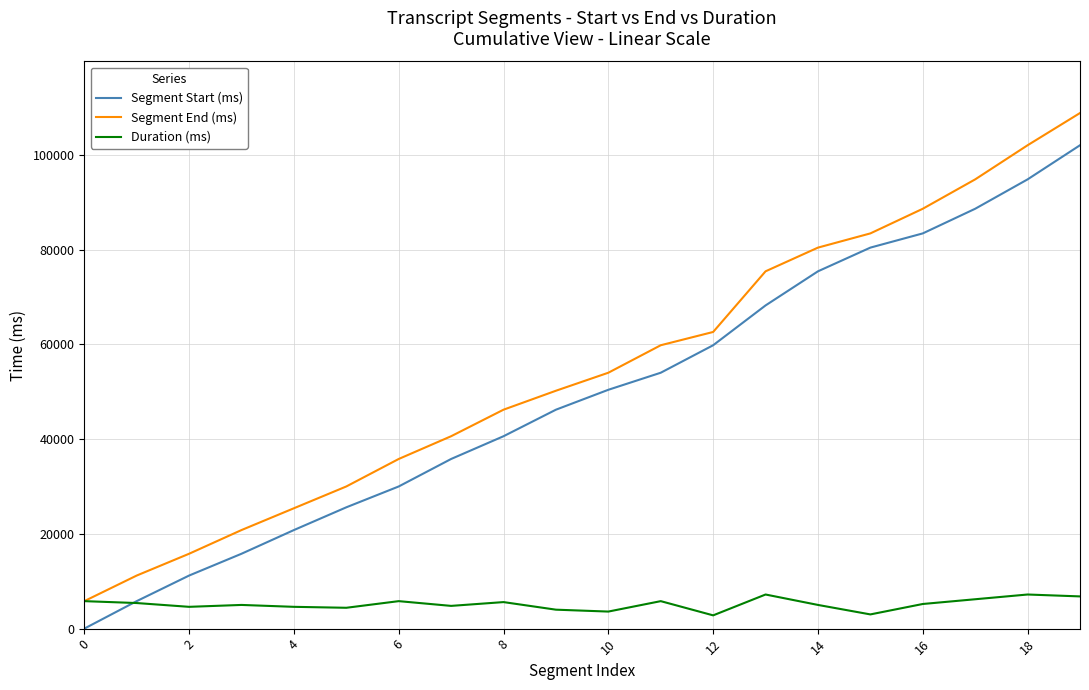

Which series has the largest range (max minus min)?

Segment End (ms)